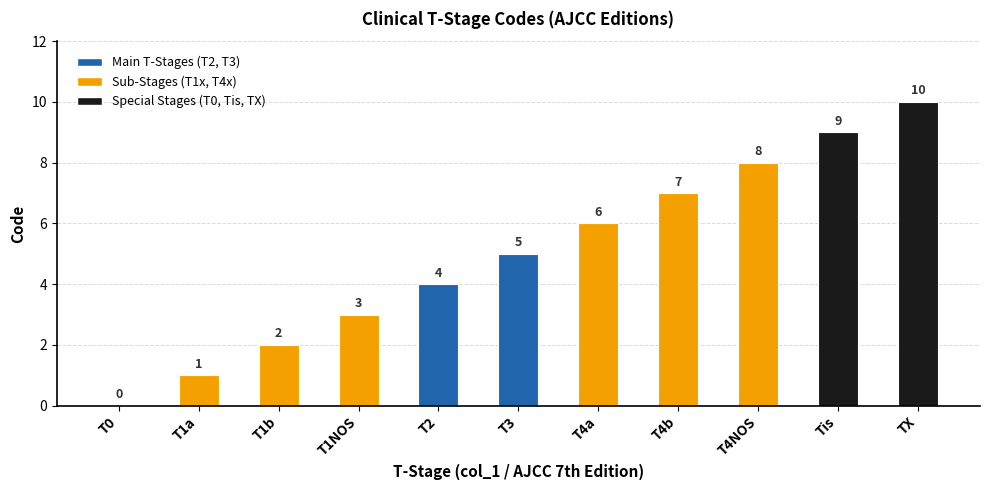

How many distinct data groups are displayed?

1